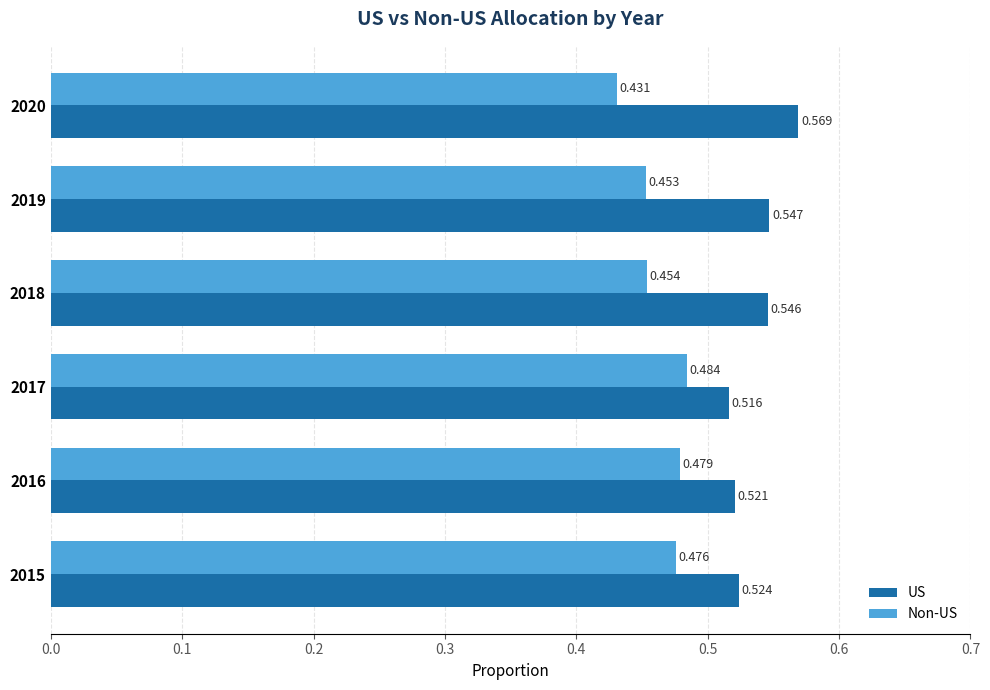

At which label does Non-US reach its peak?

2017